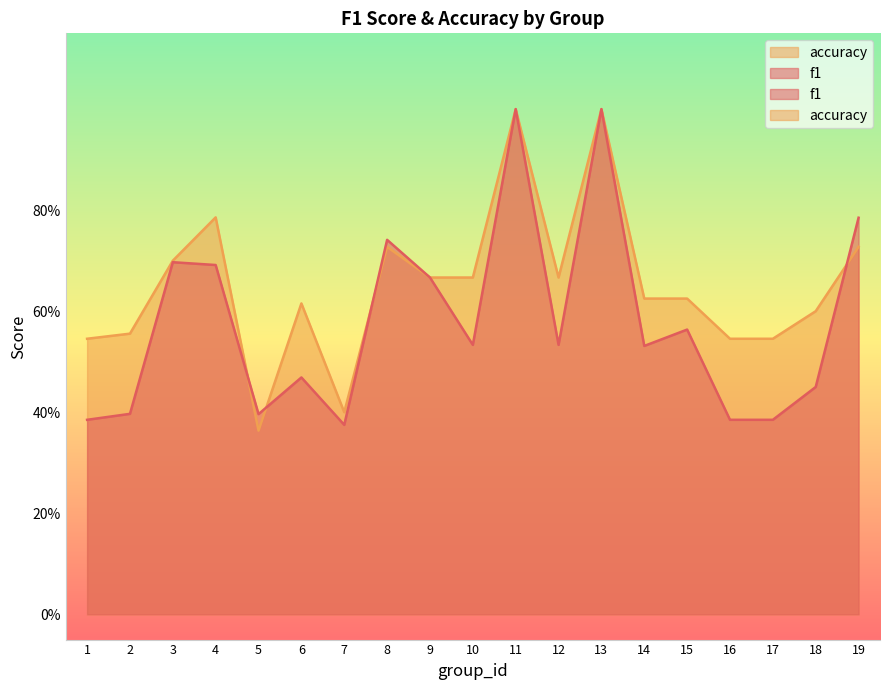

List the series in order of their overall mean, highest first.

accuracy, f1